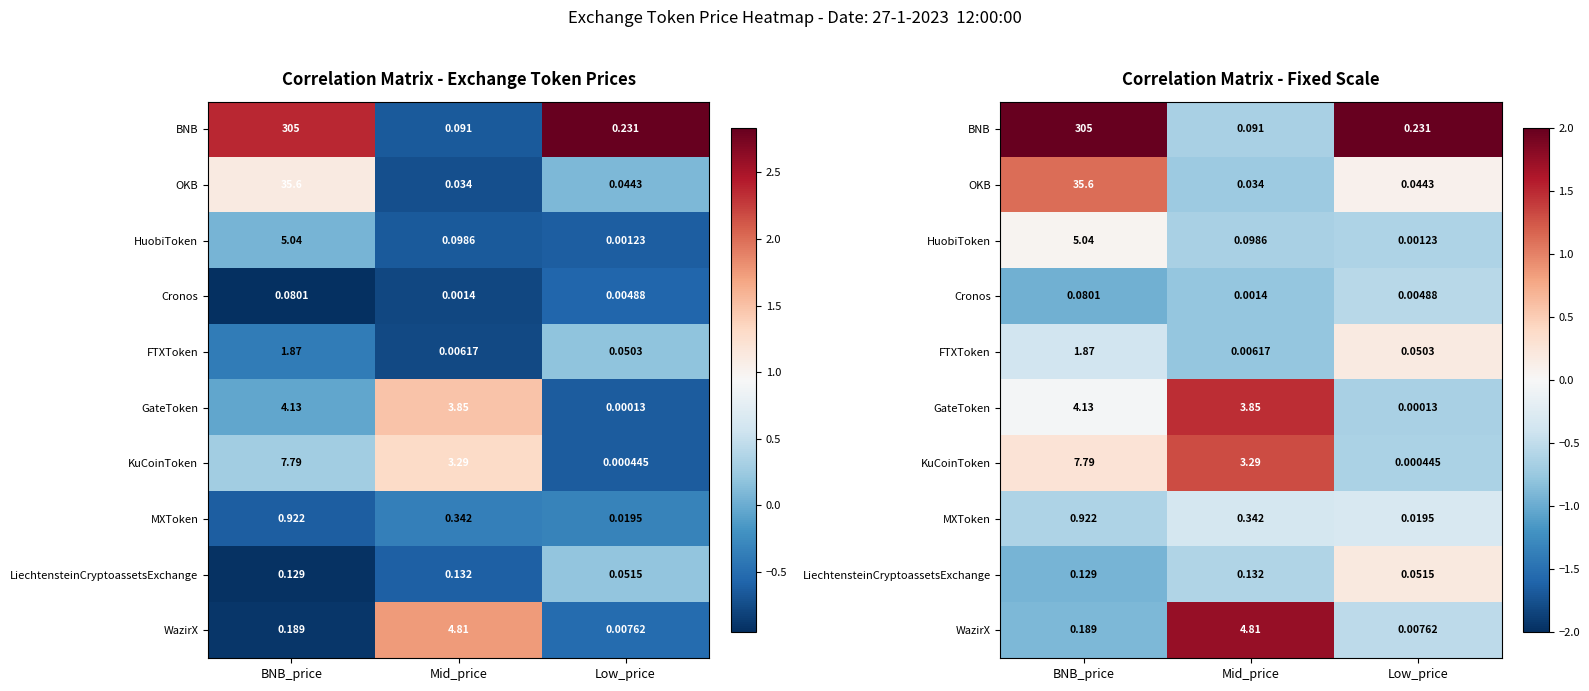

Which series has the largest range (max minus min)?

BNB